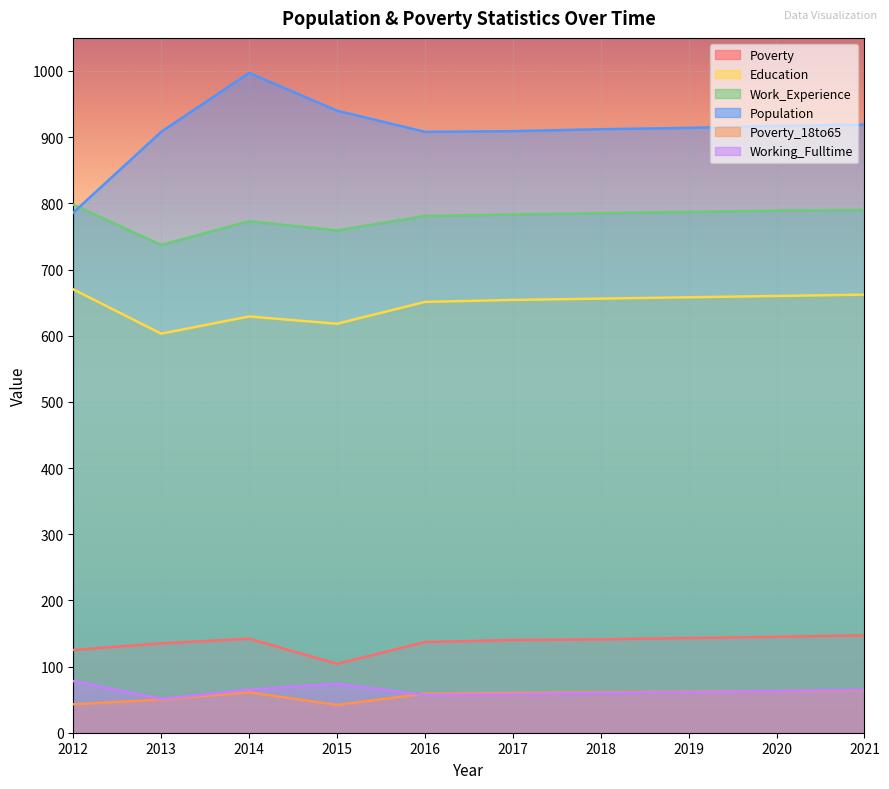

At which label does Work_Experience first exceed 785?

2012